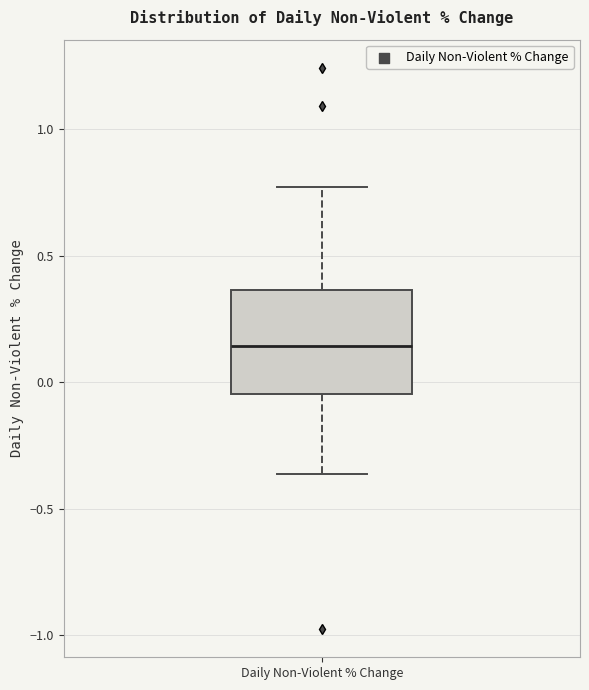

Read this box plot against the y-axis: the position of the median line, the range covered by the box, and the ends of both whiskers. The values are not printed on the chart, so give them approximately, as read against the axis.

median 0.15, box -0.05 to 0.35, whiskers -0.35 to 0.75